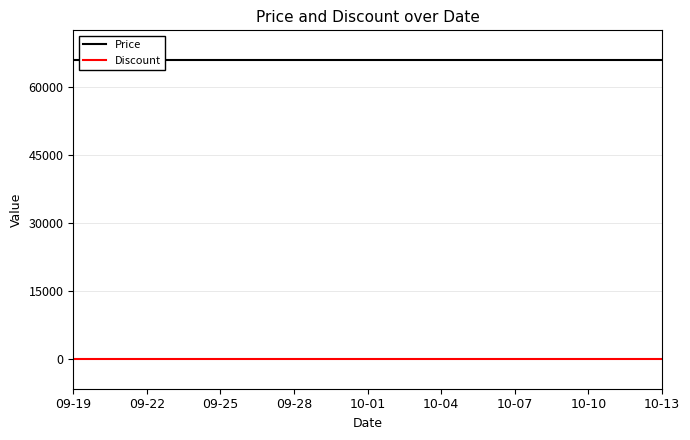

At 09-19, list the series in order from smallest to largest.

Discount, Price